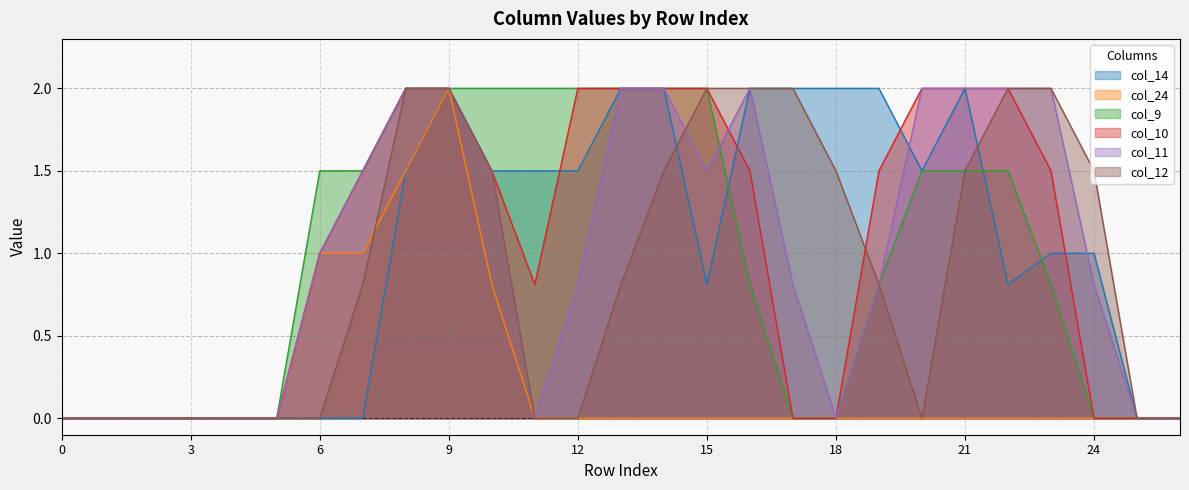

Is it true that col_10 equals 2.9 at 9?

False